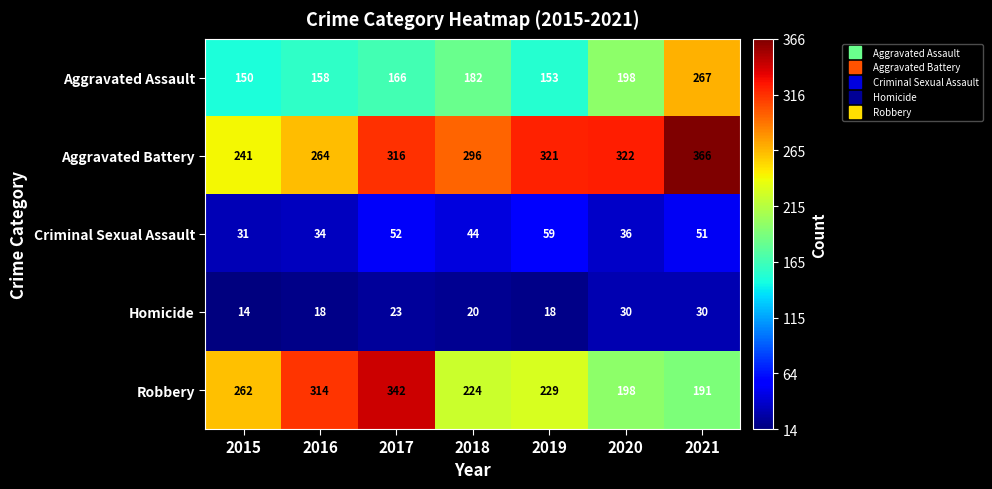

At which label is Robbery closest to 266?

2015